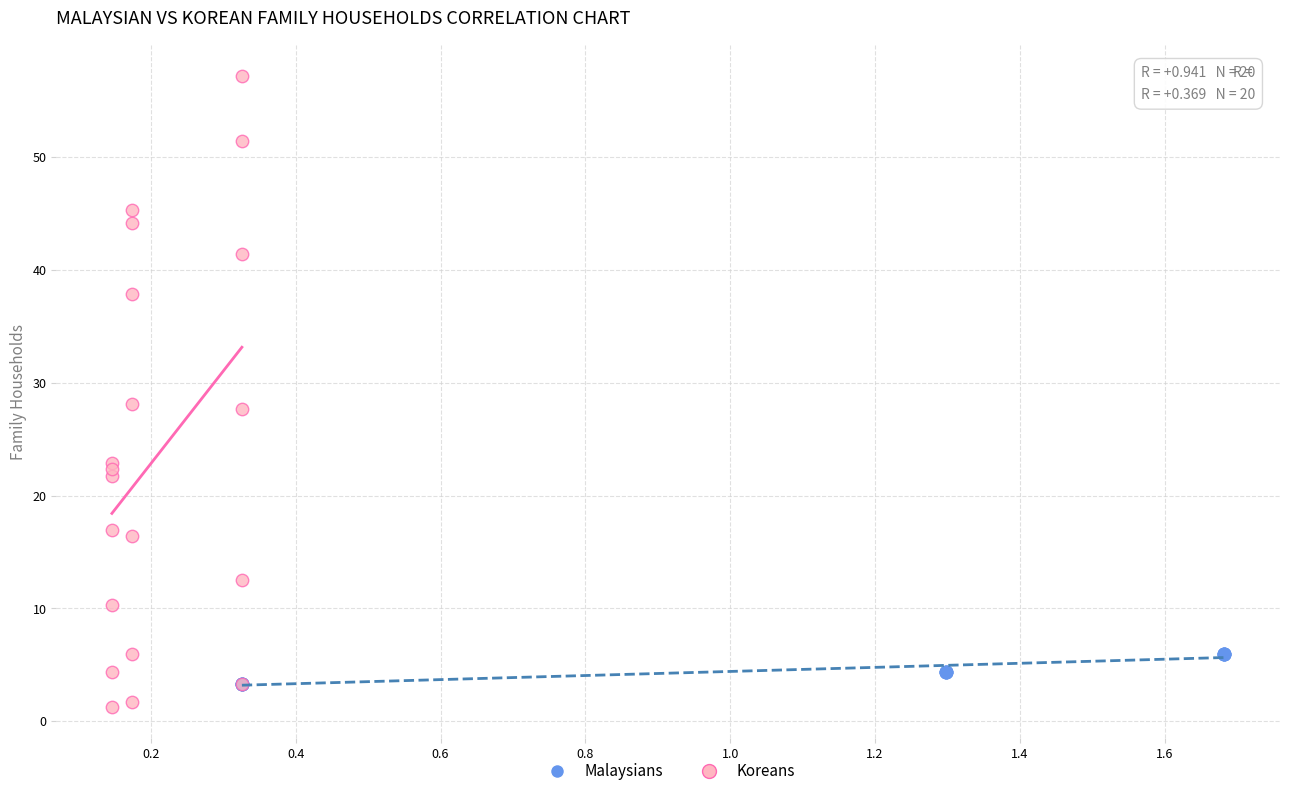

Which series contains the highest Y value?

Koreans